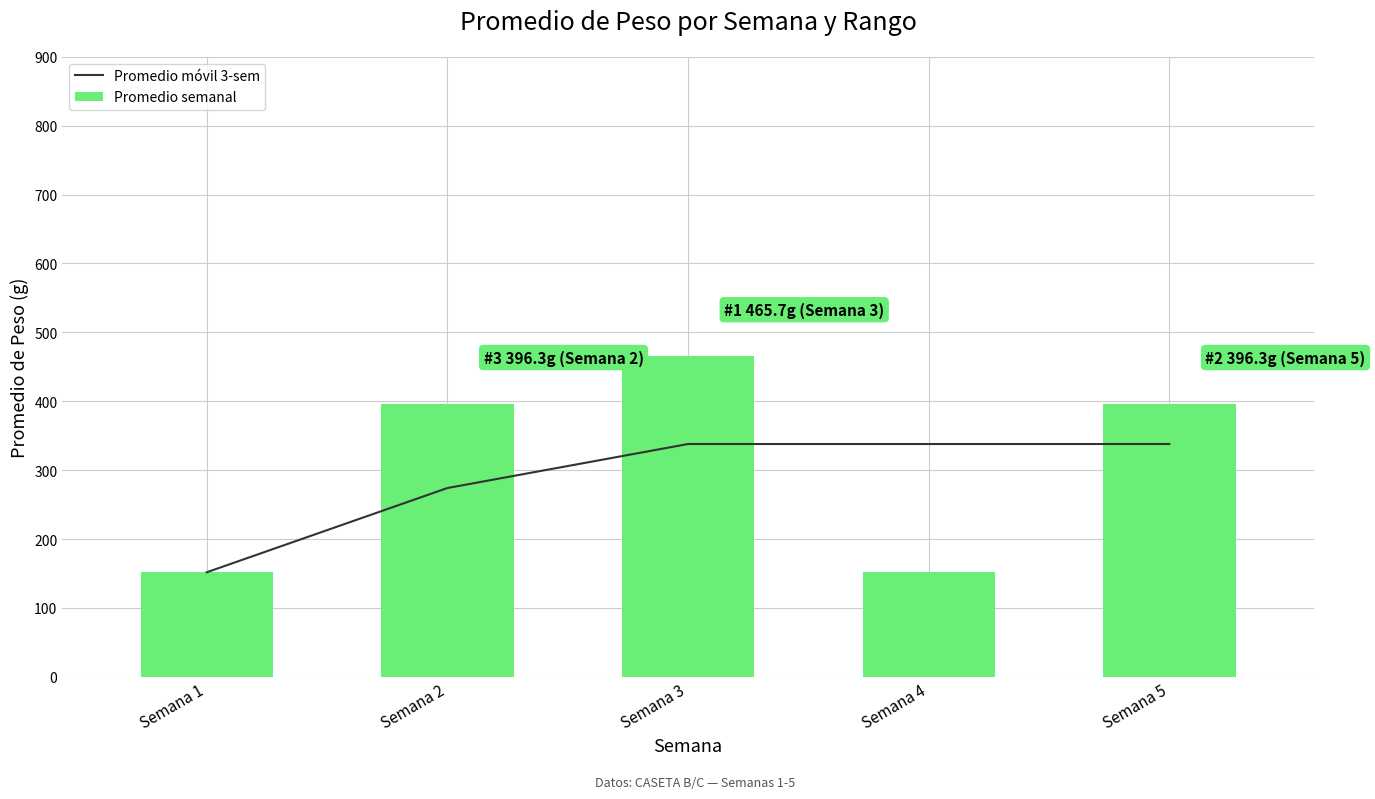

What is the value of the Promedio semanal bar at the 3rd from the left?

465.7